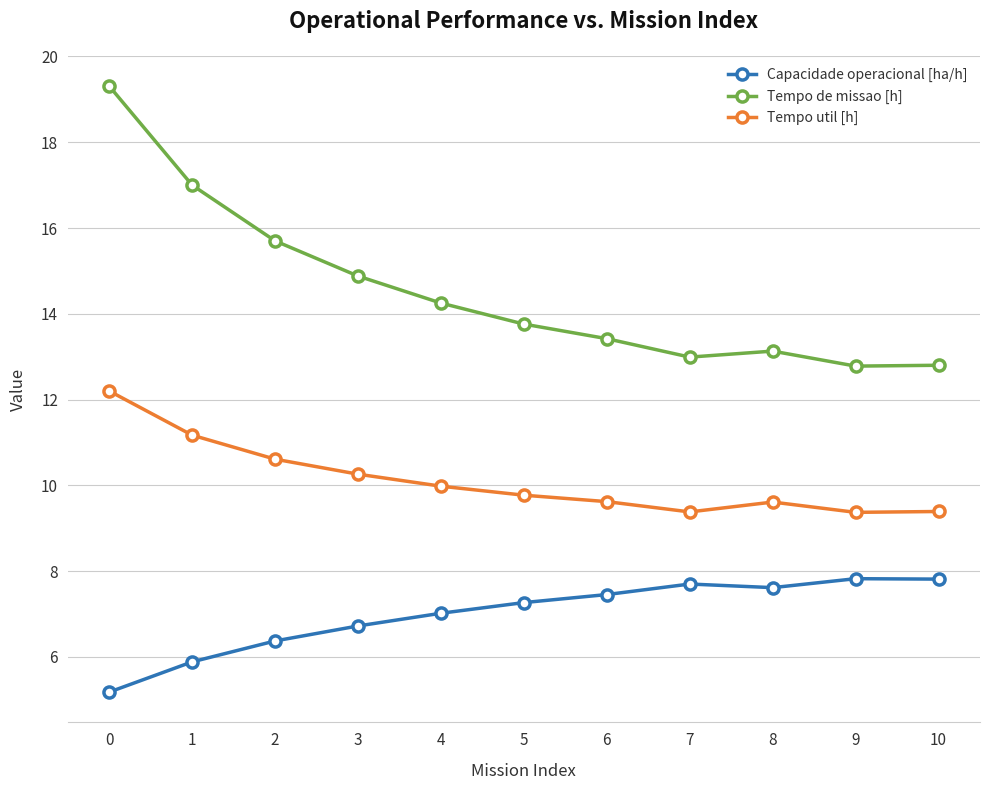

Which series has the largest total across all categories?

Tempo de missao [h]